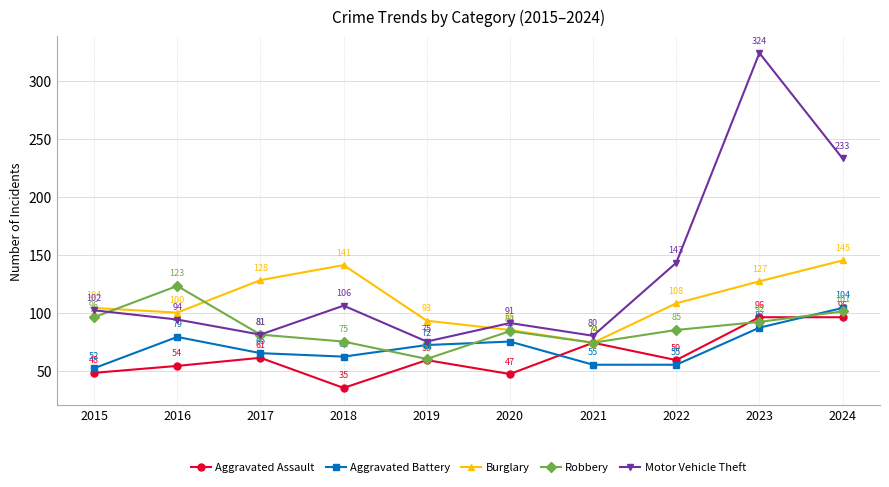

How many data points in Robbery are less than 85?

5